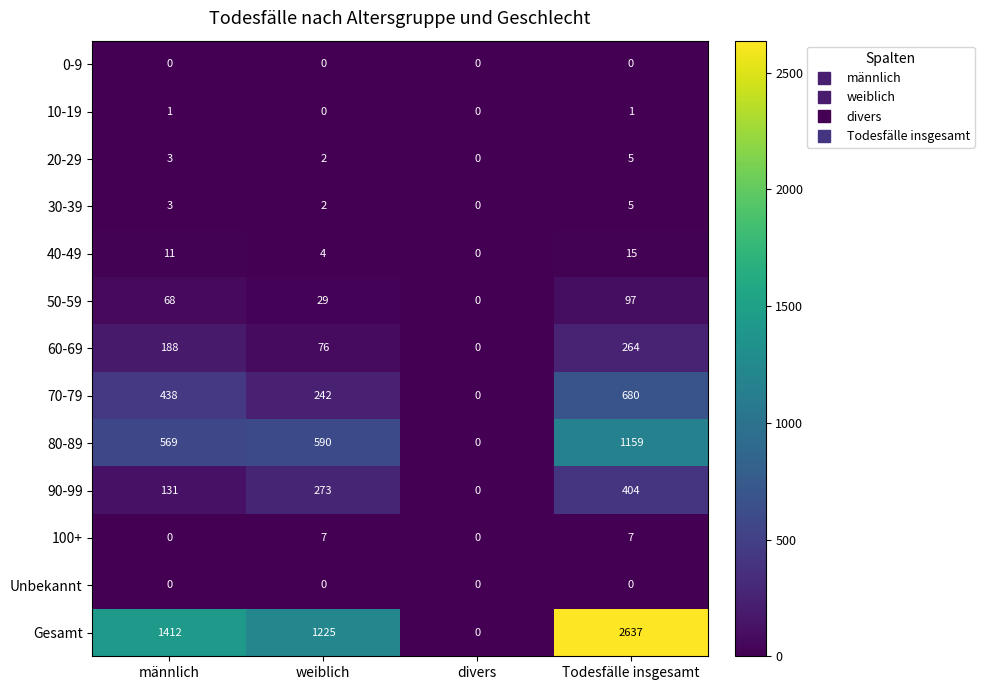

Between männlich and weiblich, which series saw the biggest shift?

70-79